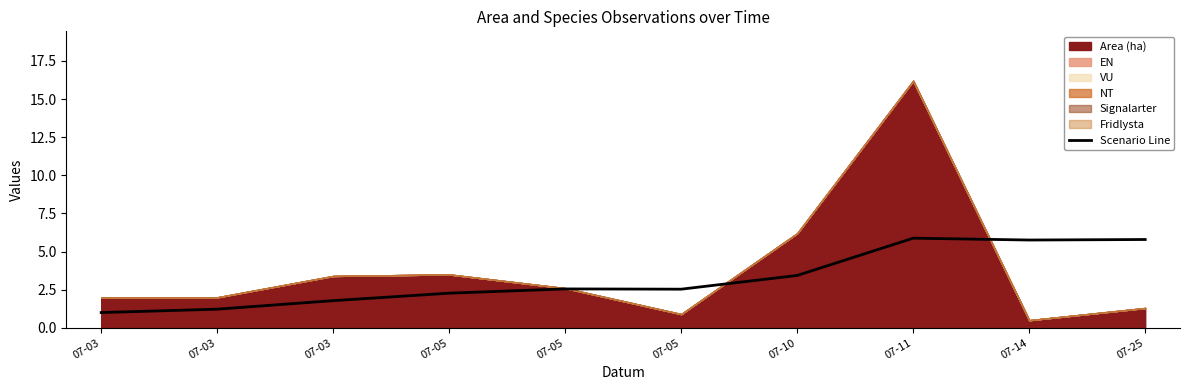

Reading left to right, list all the values displayed in this chart.

07-03=1.0	07-03=1.2	07-03=1.8	07-05=2.3	07-05=2.6	07-05=2.5	07-10=3.4	07-11=5.9	07-14=5.8	07-25=5.8